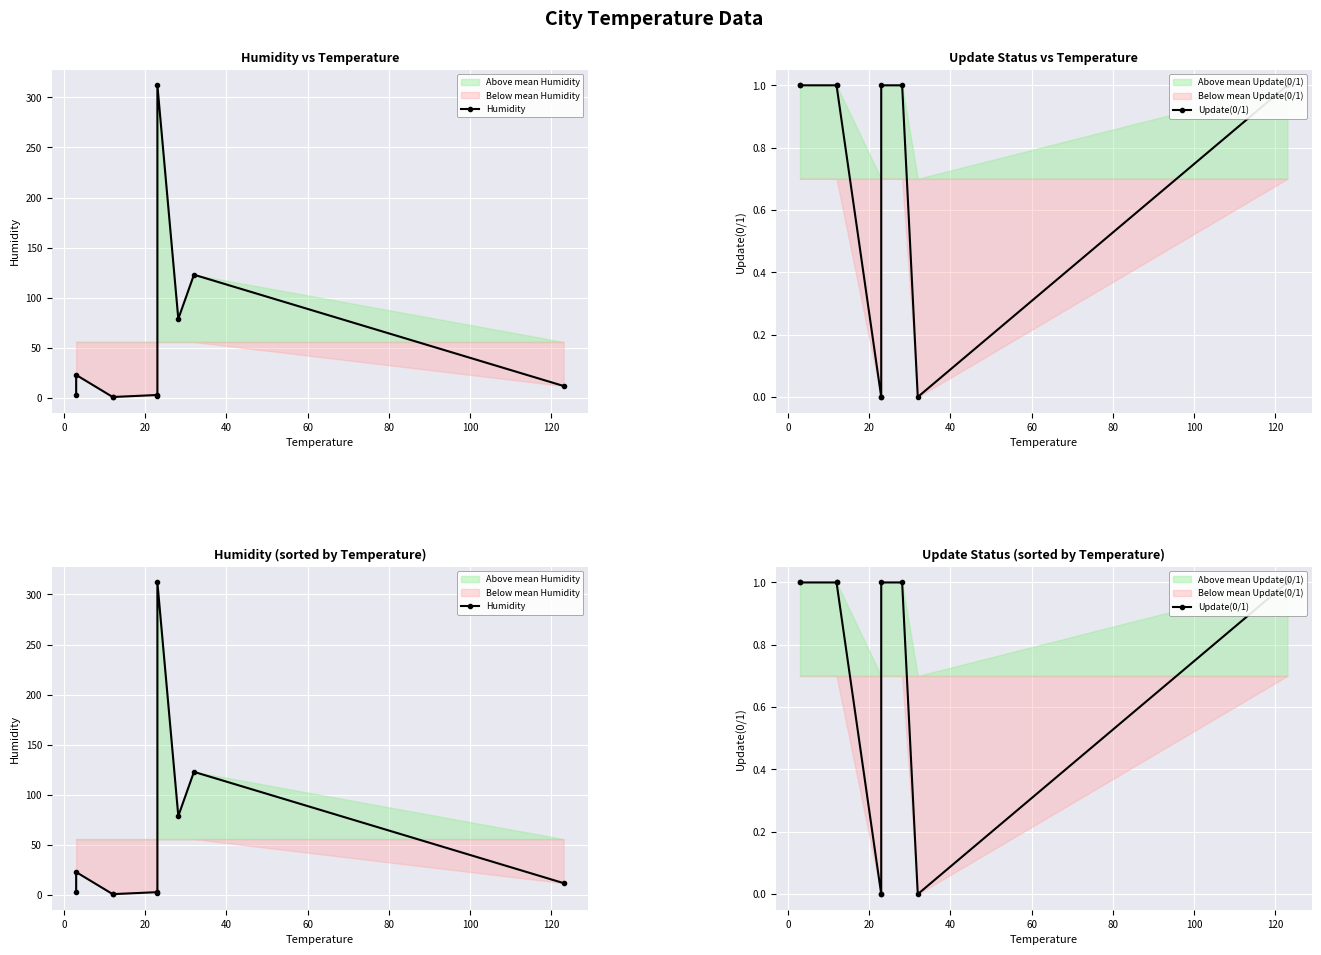

Reading right to left, extract all data points from this chart.

Humidity: 12	123	79	312	2	3	1	1	23	3
Update(0/1): 1	0	1	1	0	0	1	1	1	1